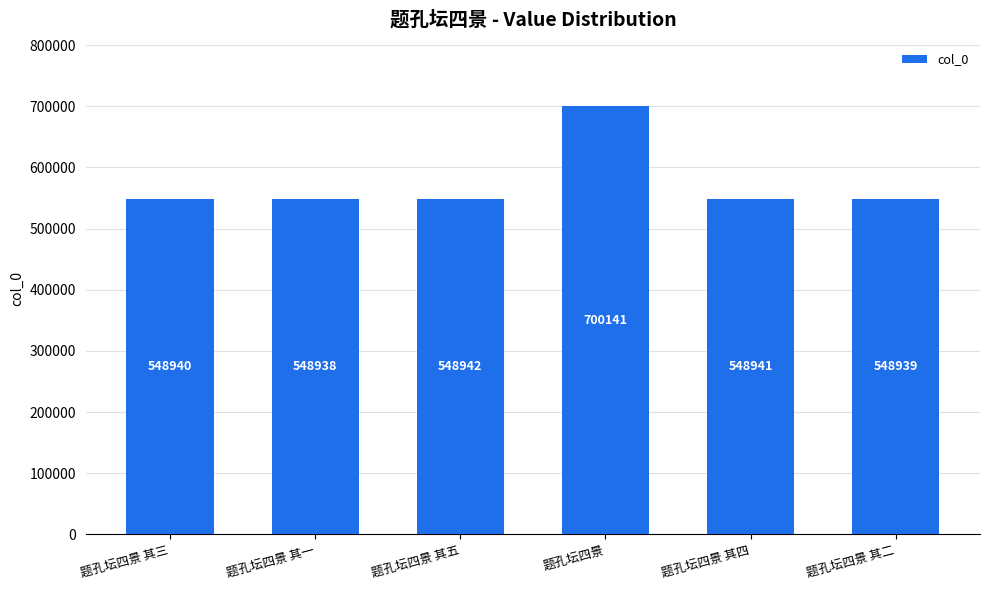

What is the ratio of the value at 题孔坛四景 to the value at 题孔坛四景 其一?

1.3